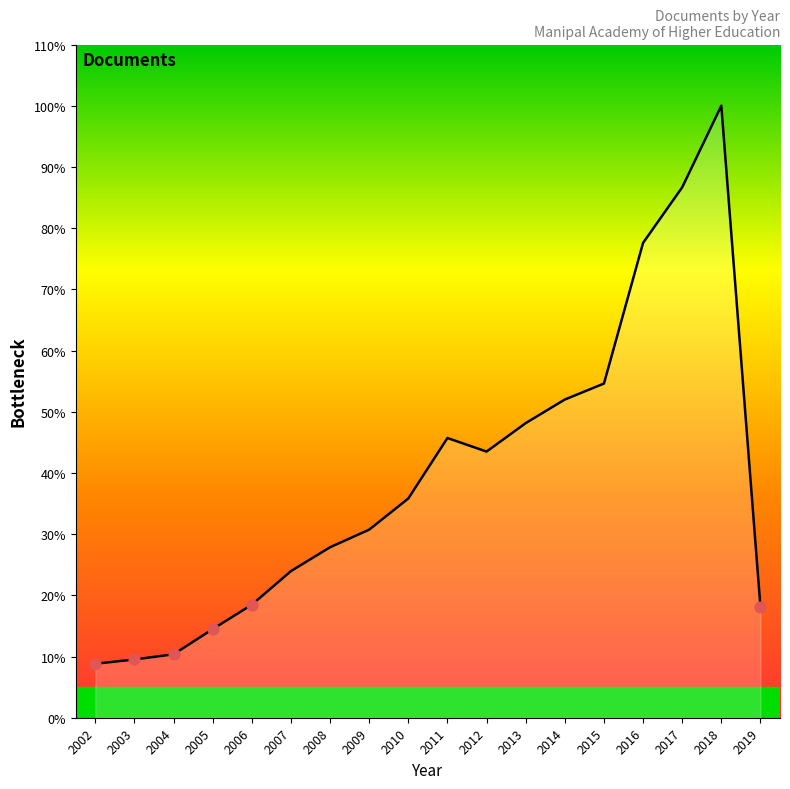

Does the chart have visible grid lines?

No